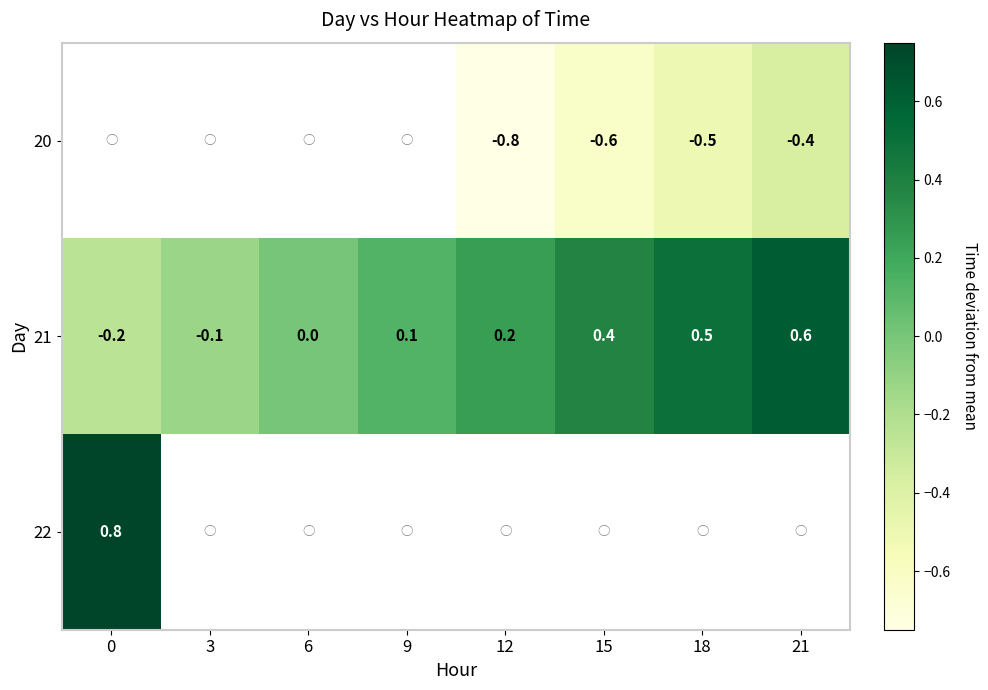

Is the value of 20 at 21 greater than the value of 21 at 0?

No